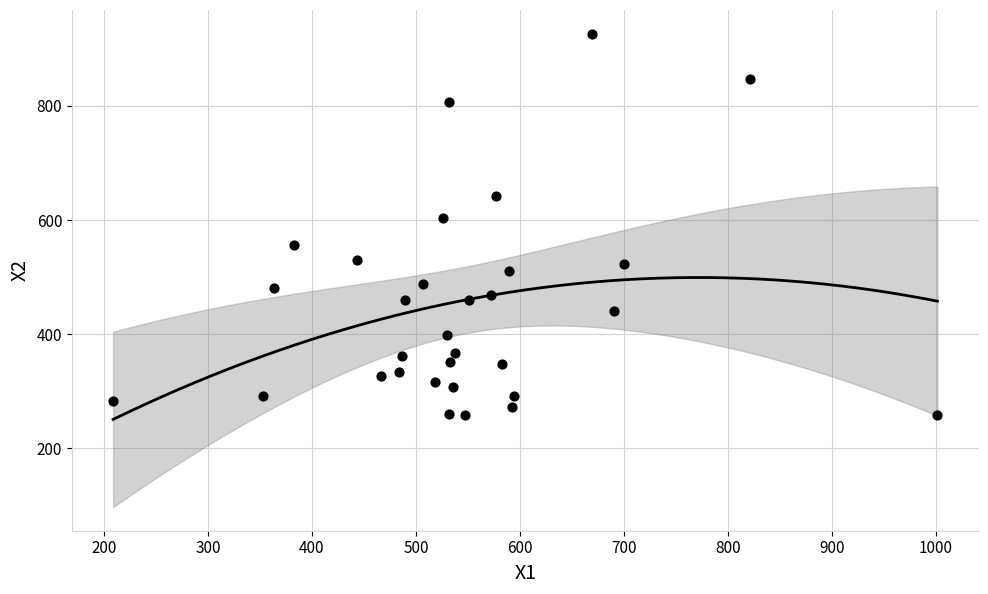

What is the range of X values (max minus min)?

792.7